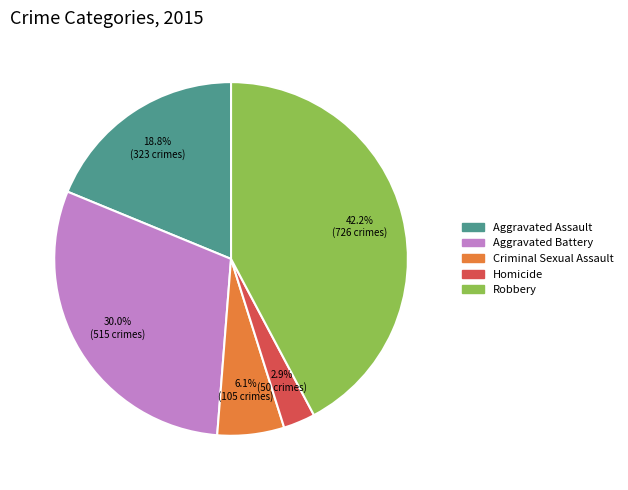

To the nearest percent, what portion does Aggravated Battery represent?

30%